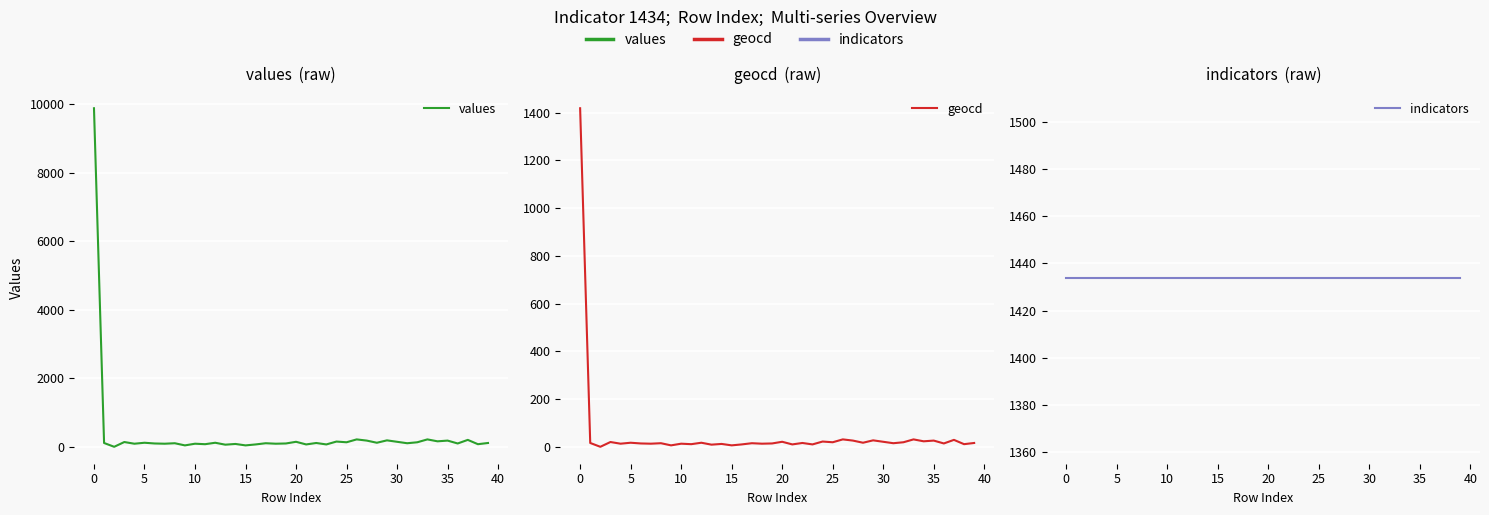

What is the difference between the maximum and minimum values in the values series?

9888